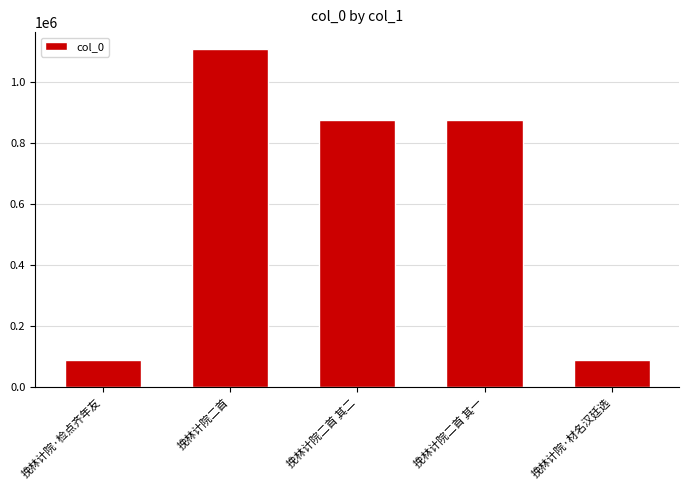

Are the bars horizontal?

No